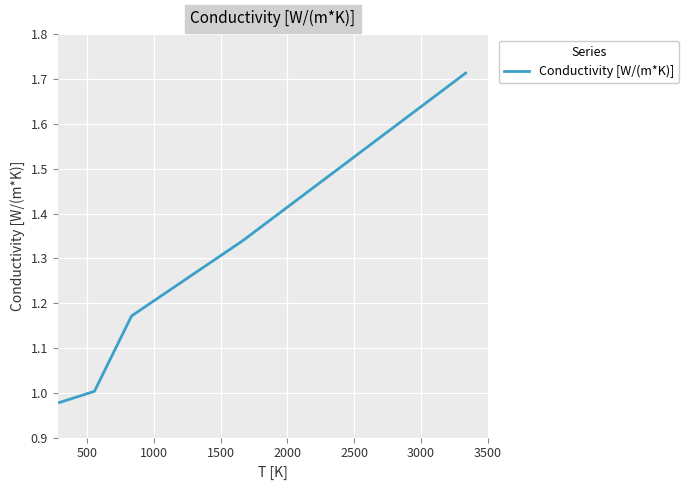

Does the chart have visible grid lines?

Yes